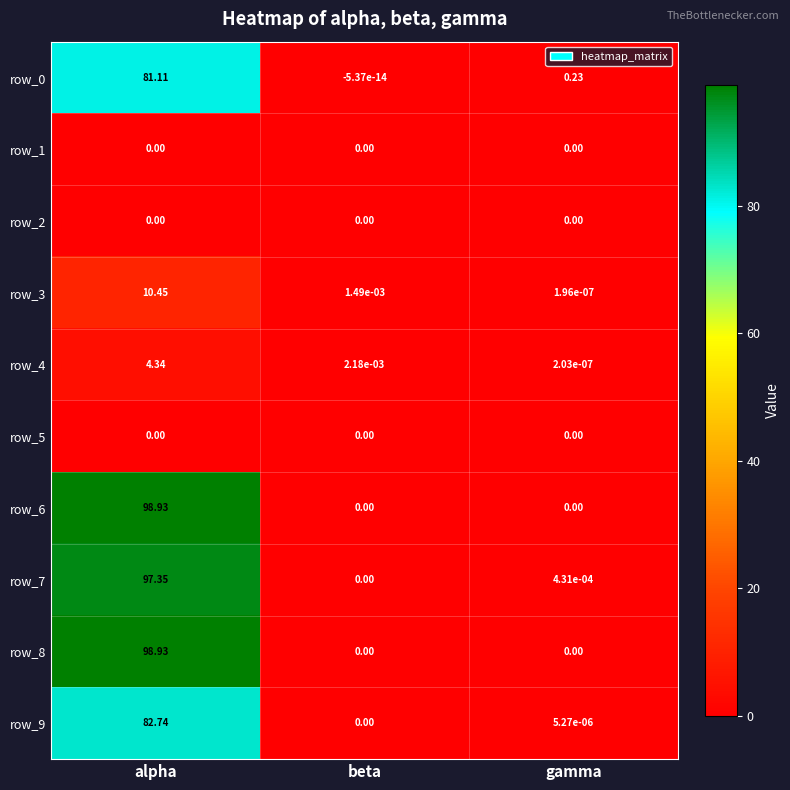

How many distinct data groups are displayed?

10